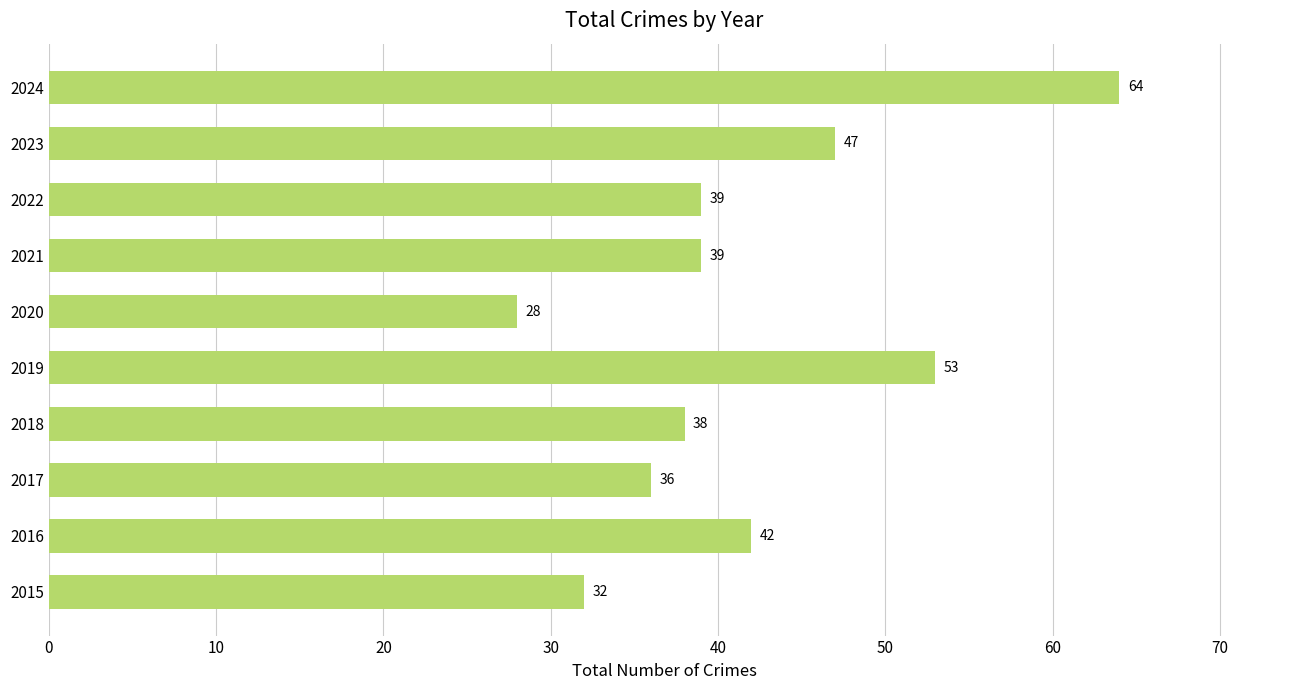

What is the sum of the values at 2017 and 2020?

64